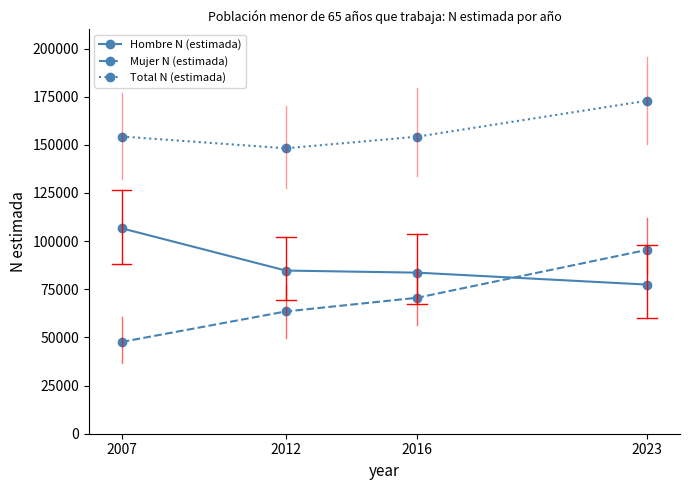

What is the difference between the Mujer N (estimada) values at 2012 and 2016?

7109